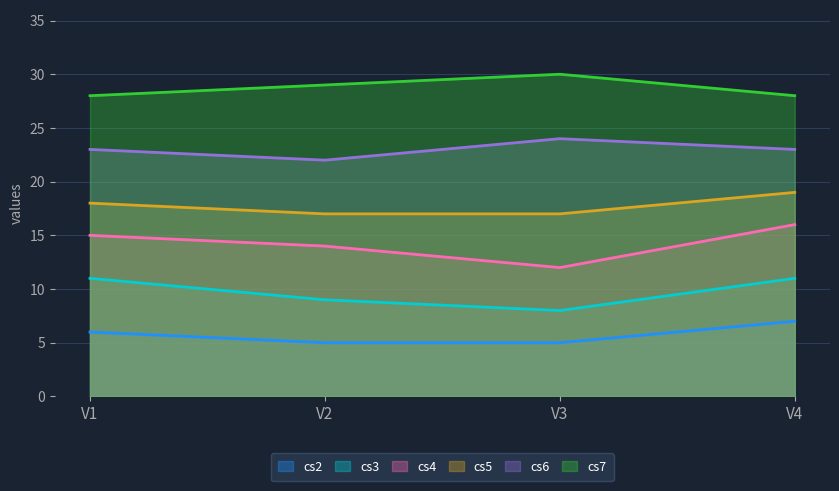

How many lines are shown in the chart?

6